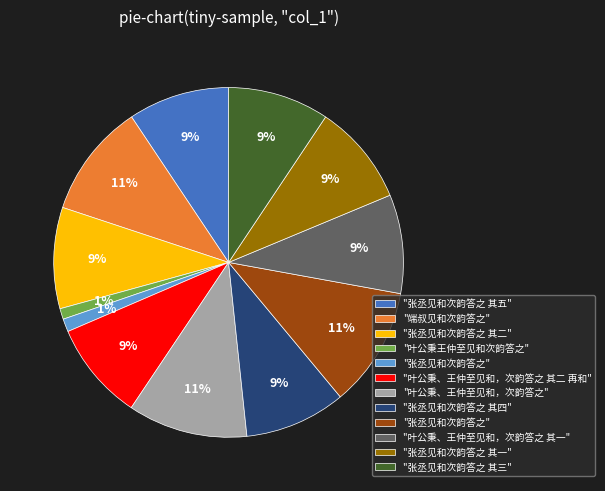

To the nearest percent, what is the difference between the largest and smallest slice percentages?

10%